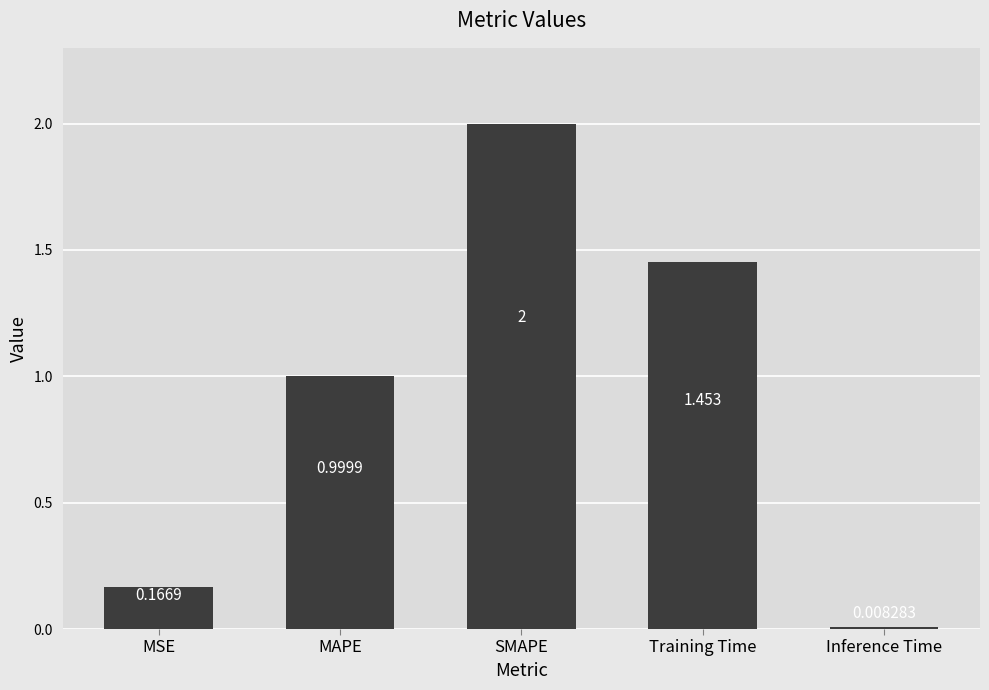

What is the label of the 3rd bar from the right?

SMAPE